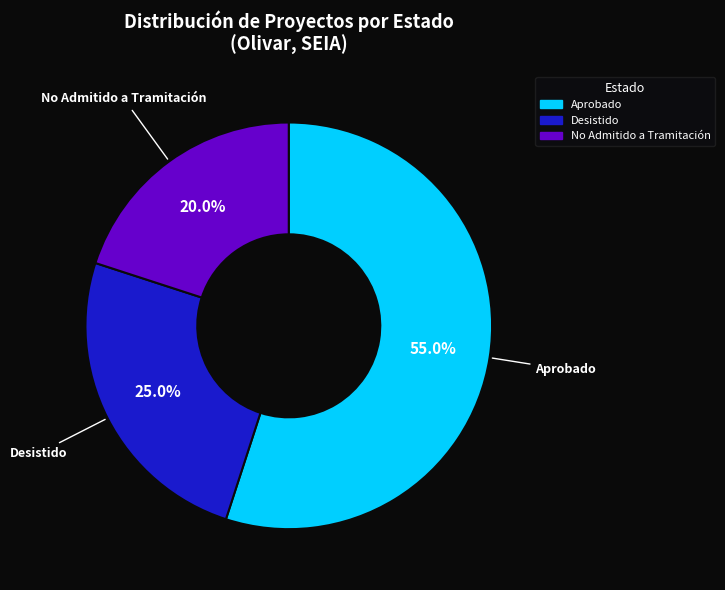

True or false: Desistido accounts for 13% of the total.

False